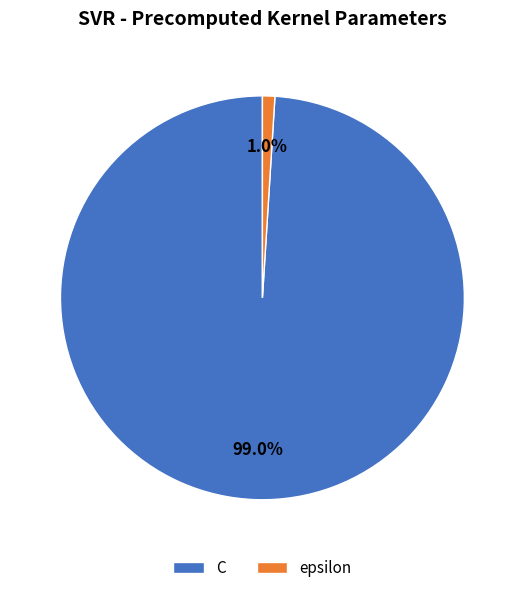

Is the sum of epsilon and C greater than half?

Yes